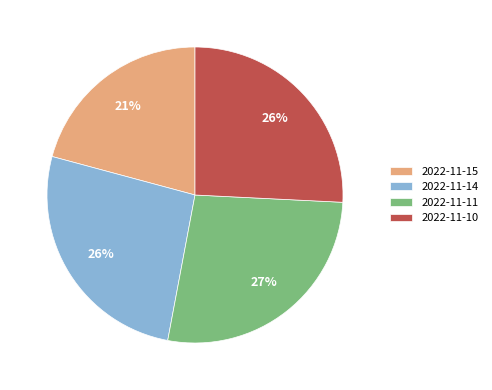

Which slice is the smallest?

2022-11-15